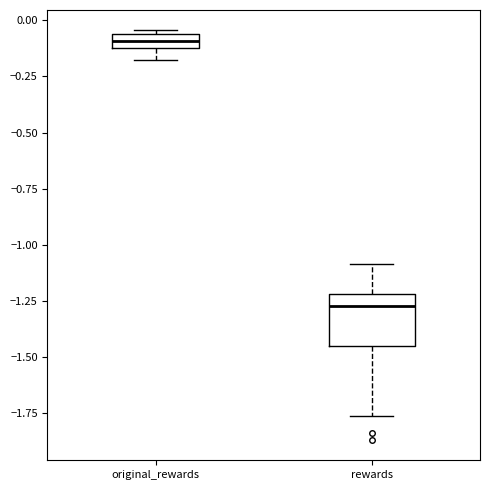

Where does the median line of the box for rewards sit on the y-axis? The values are not printed on the chart, so give them approximately, as read against the axis.

-1.30